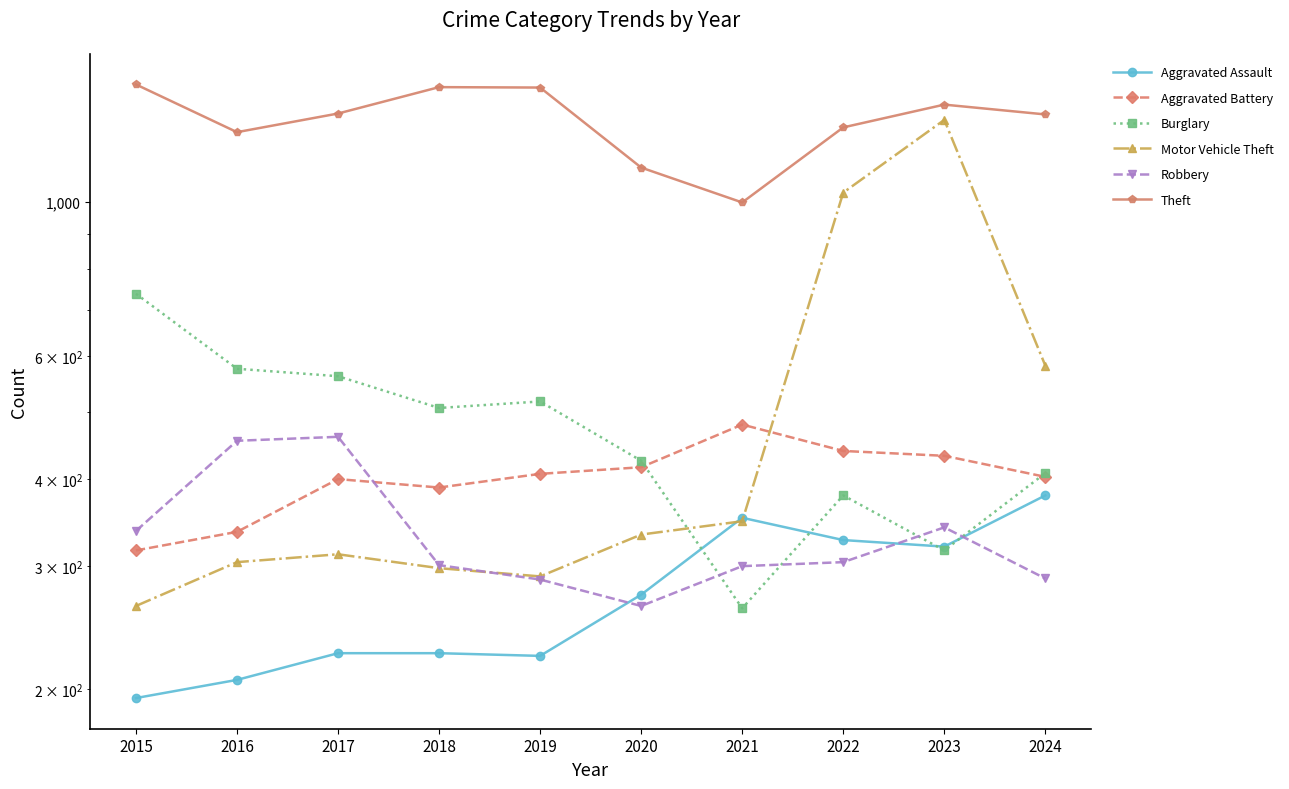

Between 2020 and 2017, which is larger?

2020